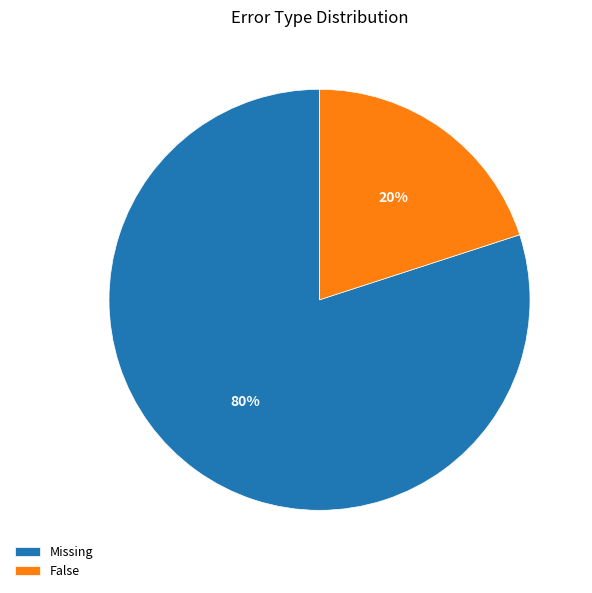

How many slices are in this pie chart?

2